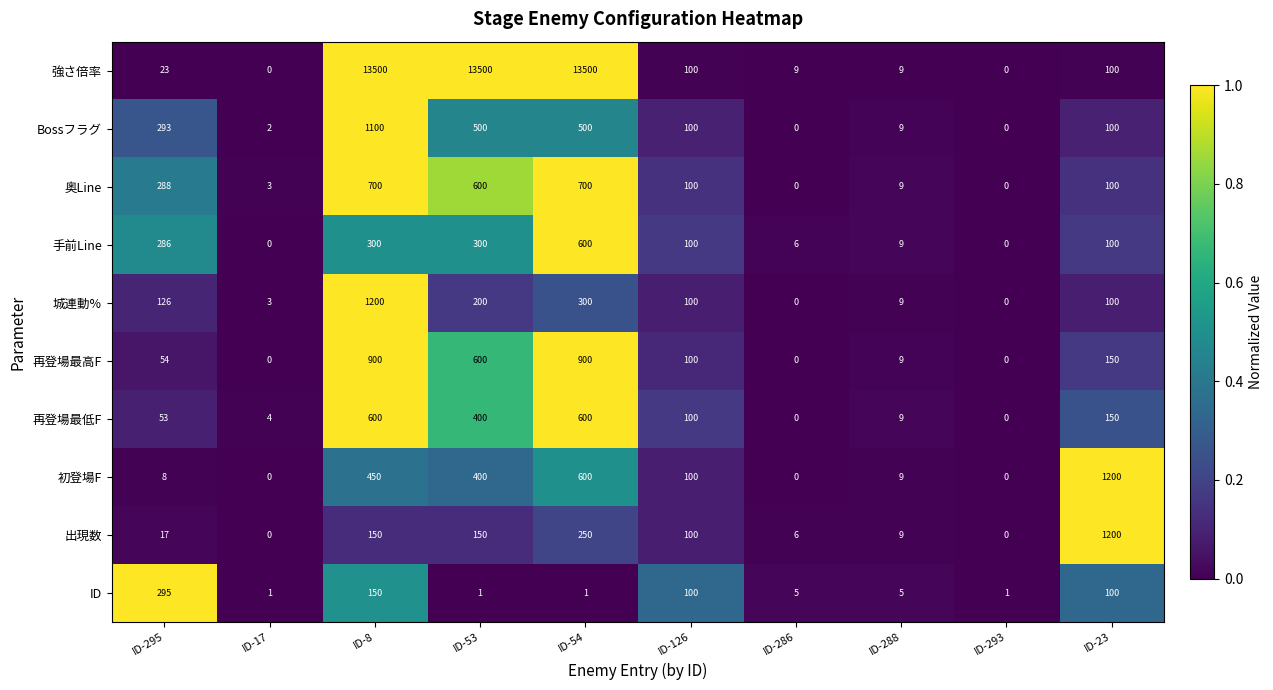

At which category is the sum across all series the highest?

ID-8